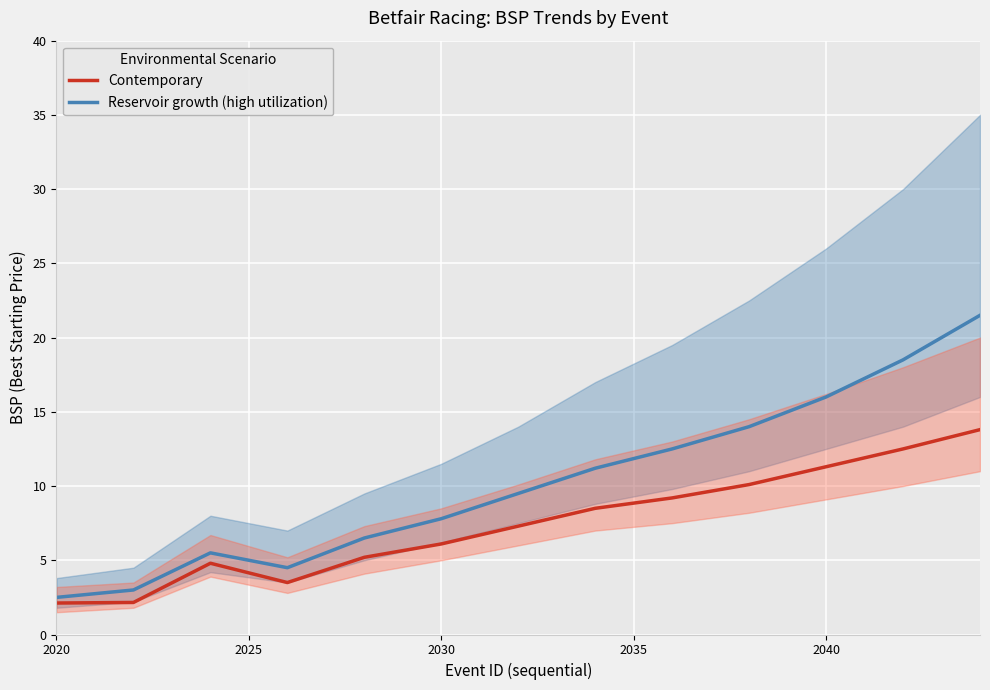

True or false: Contemporary and Reservoir growth (high utilization) cross at least once.

False